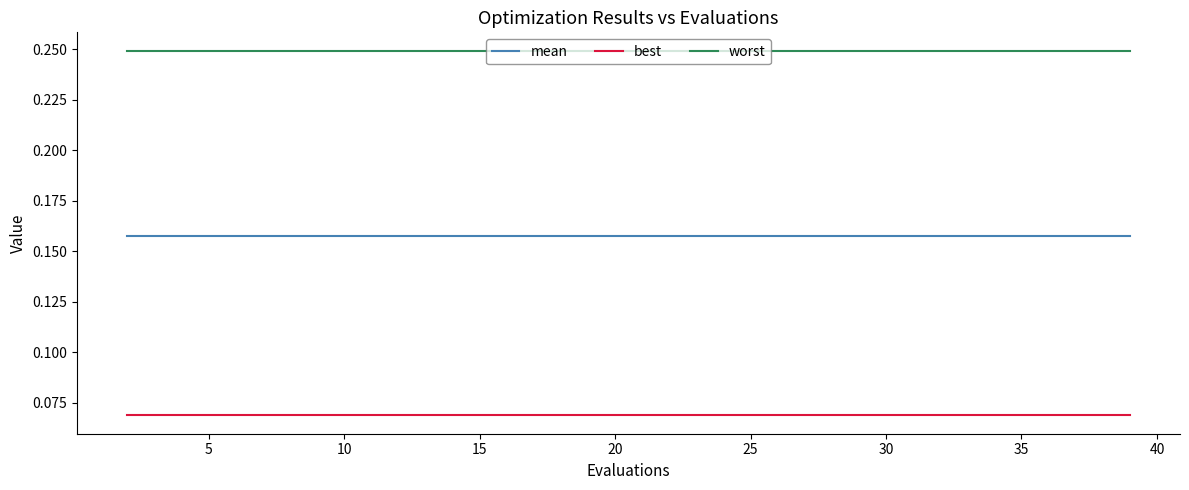

True or false: best and worst intersect in this chart.

False